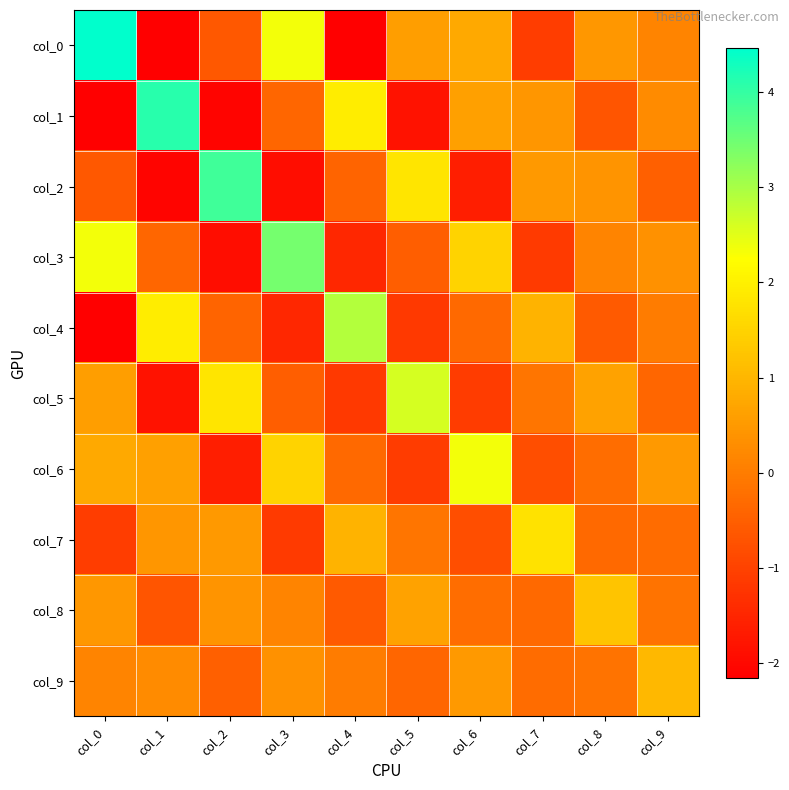

Which series has the largest total across all categories?

col_0